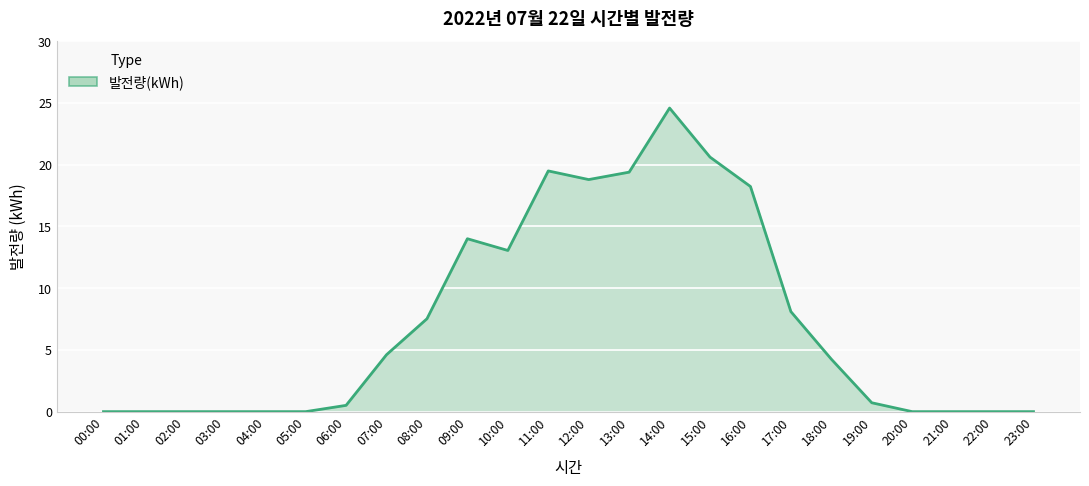

Is it true that the value at 13:00 is 19.4?

True